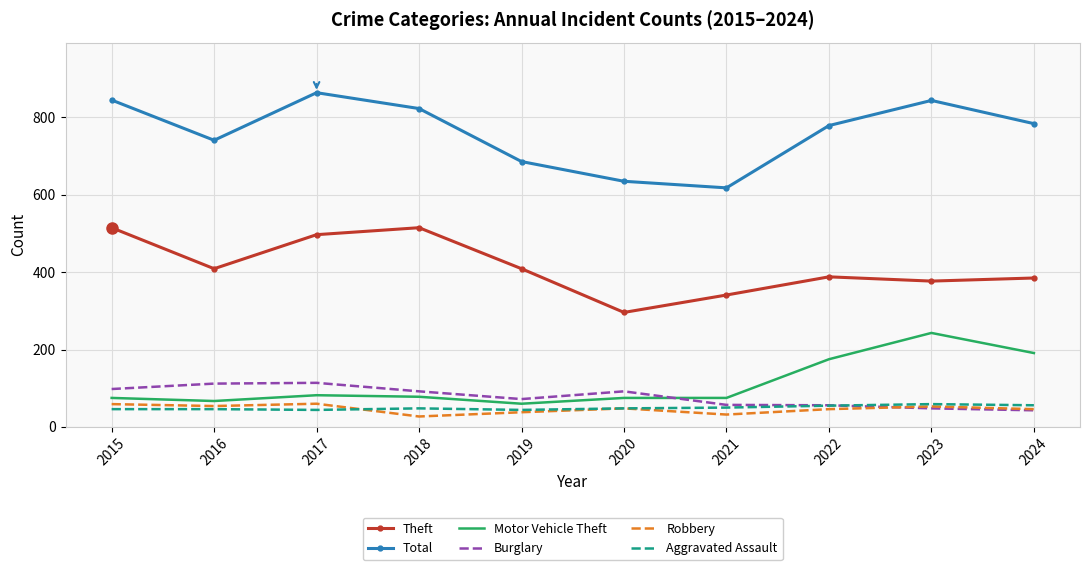

In Total, how many points are higher than both neighbors (excluding endpoints)?

2